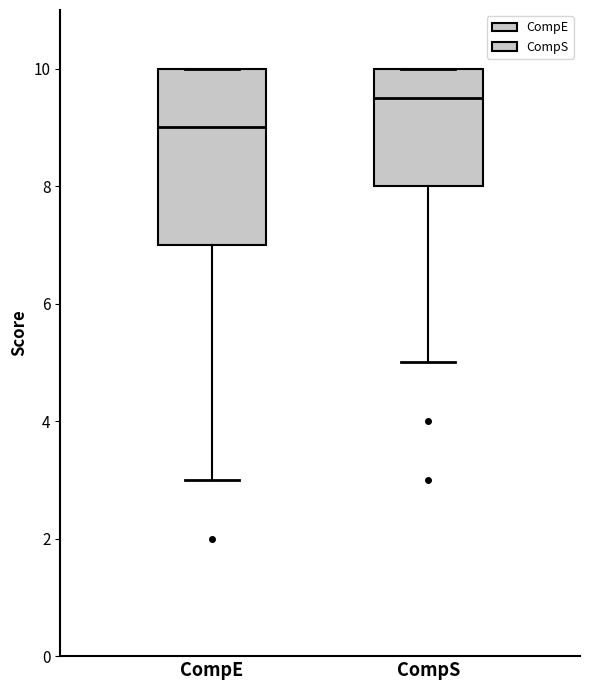

Which box is the tallest, from its lower edge to its upper edge?

CompE